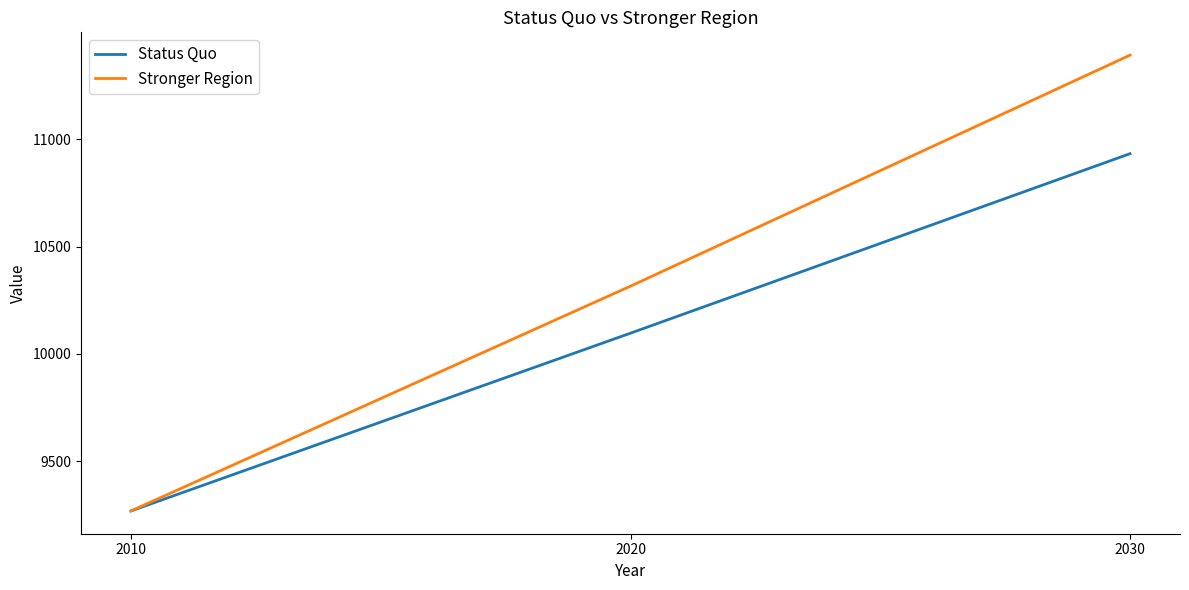

Rank the series by their average value, from lowest to highest.

Status Quo, Stronger Region